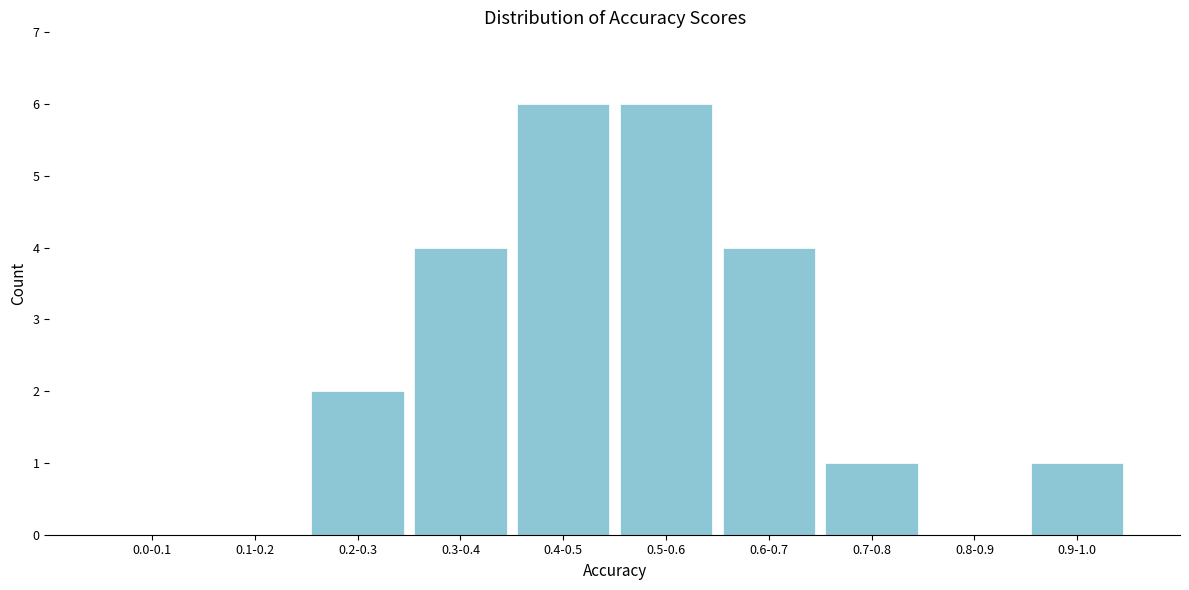

Reading left to right, what are all the values shown in this chart?

0.0-0.1=0	0.1-0.2=0	0.2-0.3=2	0.3-0.4=4	0.4-0.5=6	0.5-0.6=6	0.6-0.7=4	0.7-0.8=1	0.8-0.9=0	0.9-1.0=1